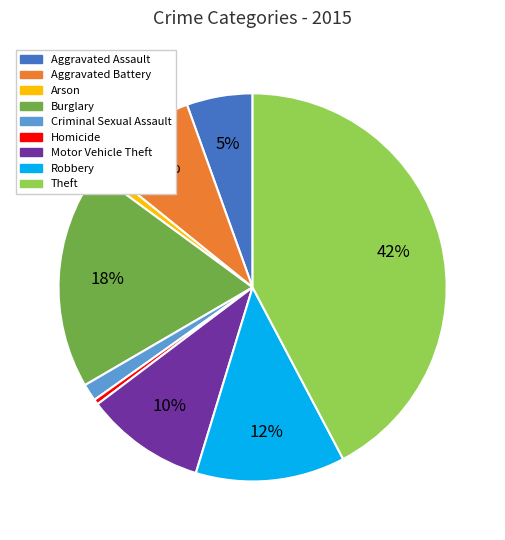

How many slices are in this pie chart?

9